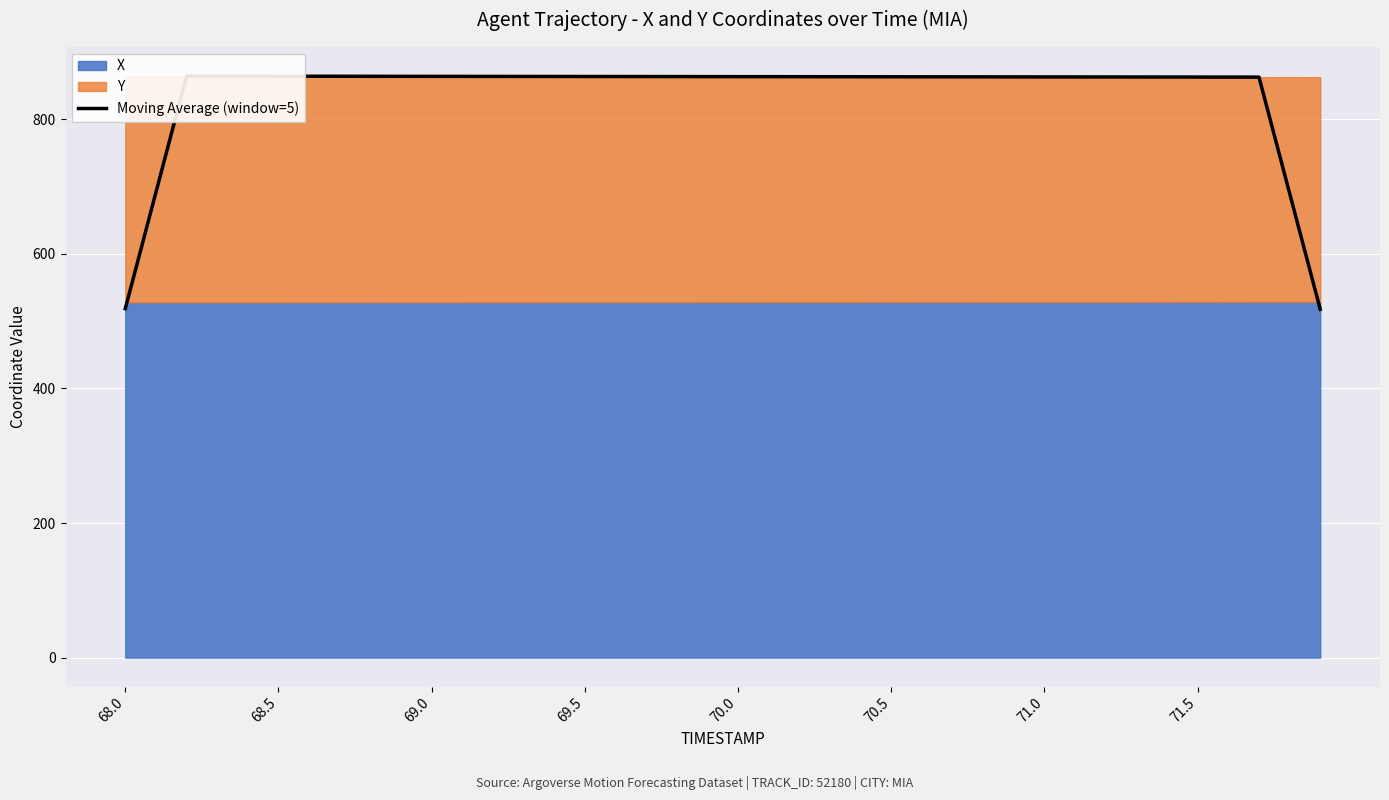

What is the greatest value displayed?

864.2